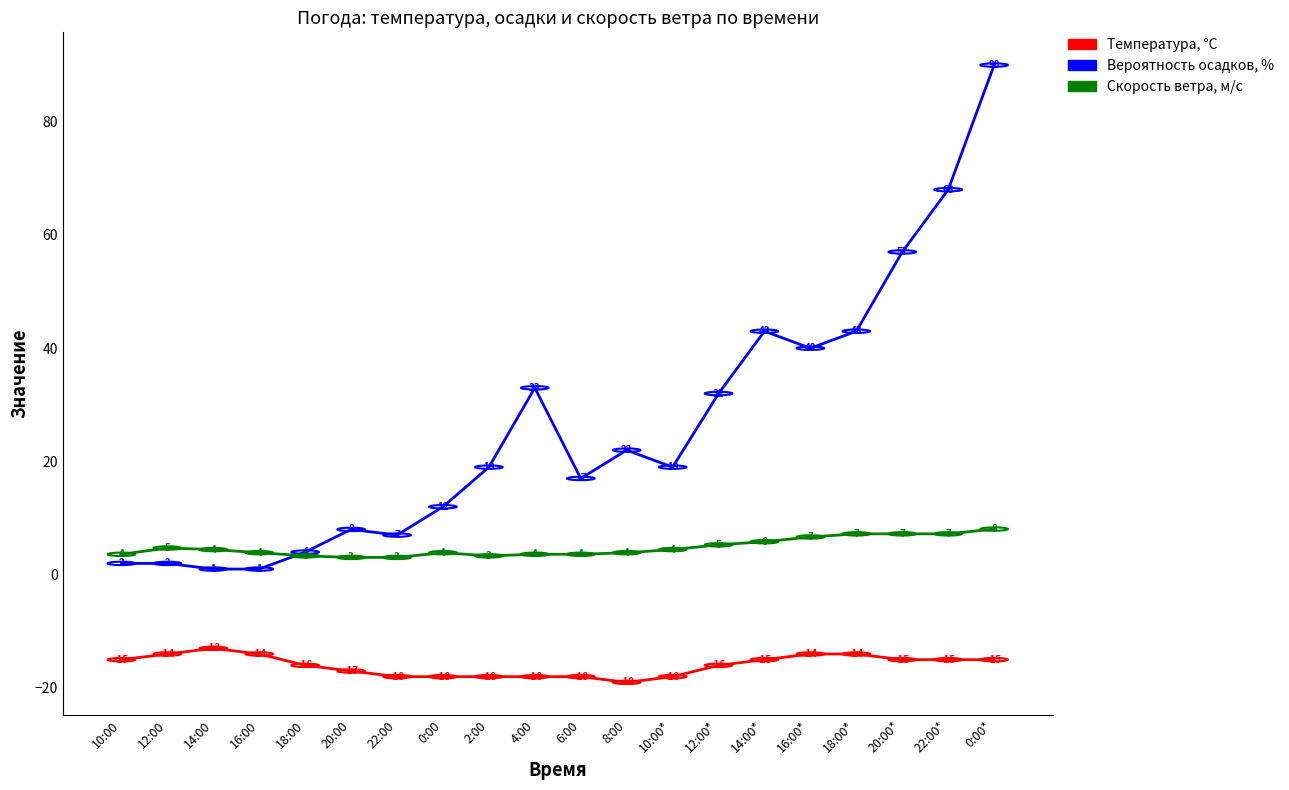

What is the difference between the second highest and minimum values in the Скорость ветра, м/c series?

4.2